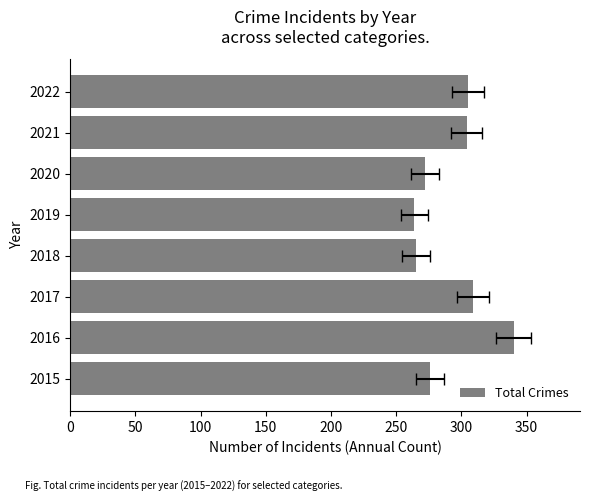

The chart shows a value of 118 at 2018. True or false?

False